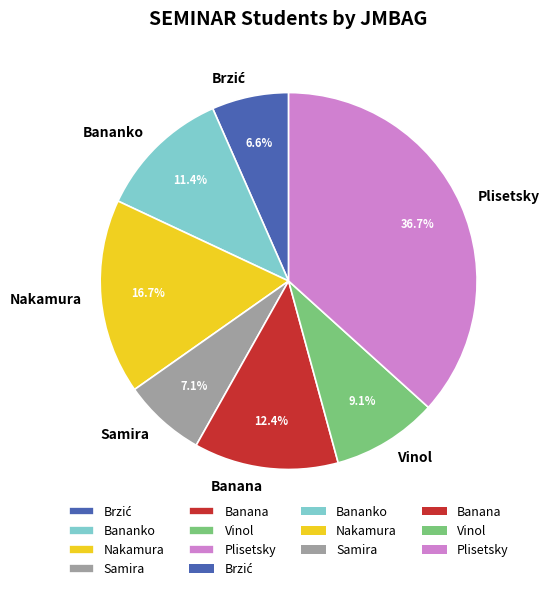

How many segments does this pie chart have?

7